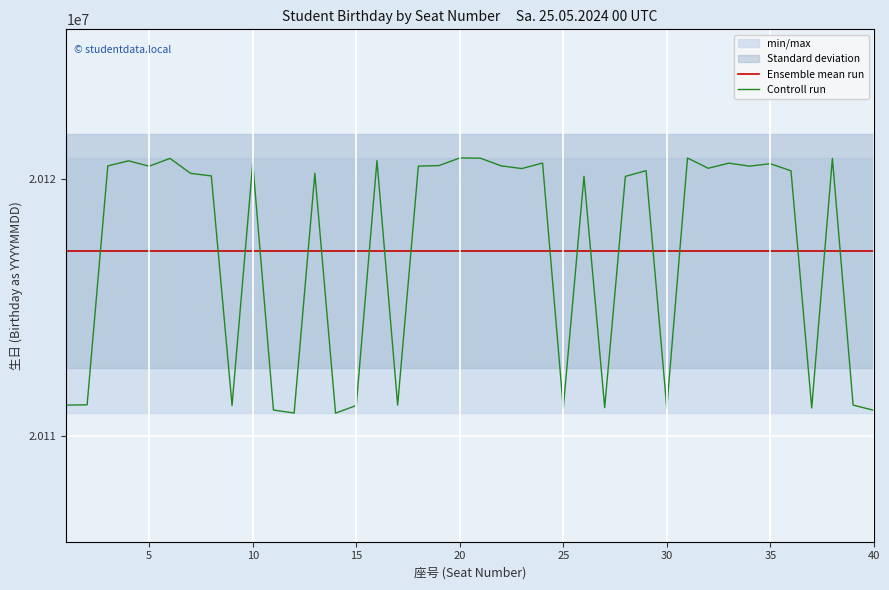

What is the greatest value displayed?

20120827.0